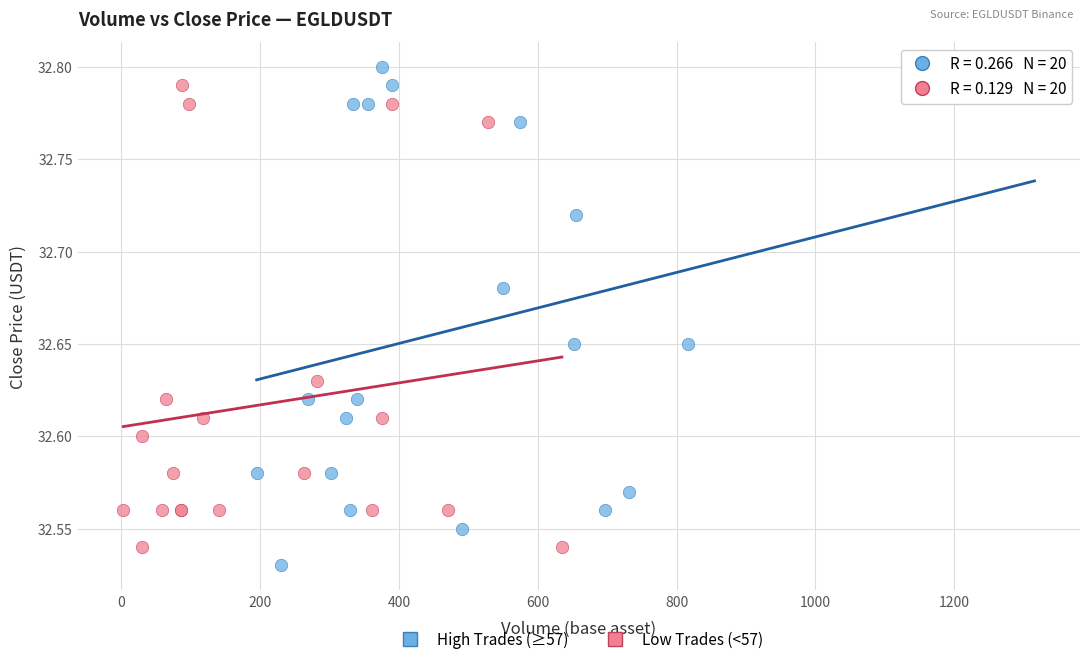

Which series has the widest spread of Y values?

High Trades (≥57)